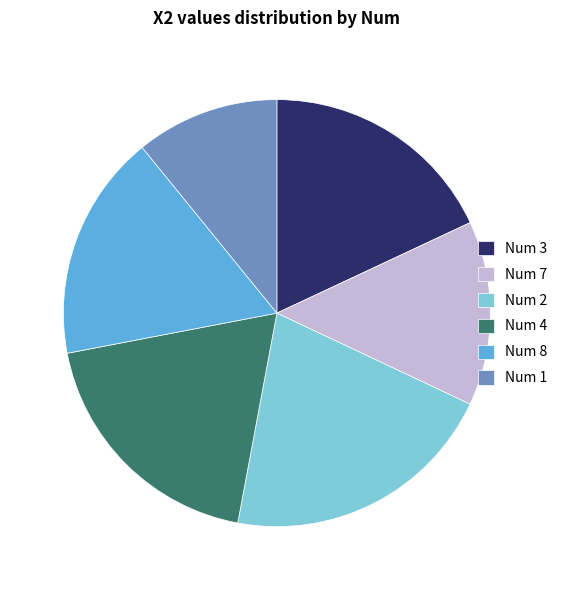

Count the number of slices in the pie.

6